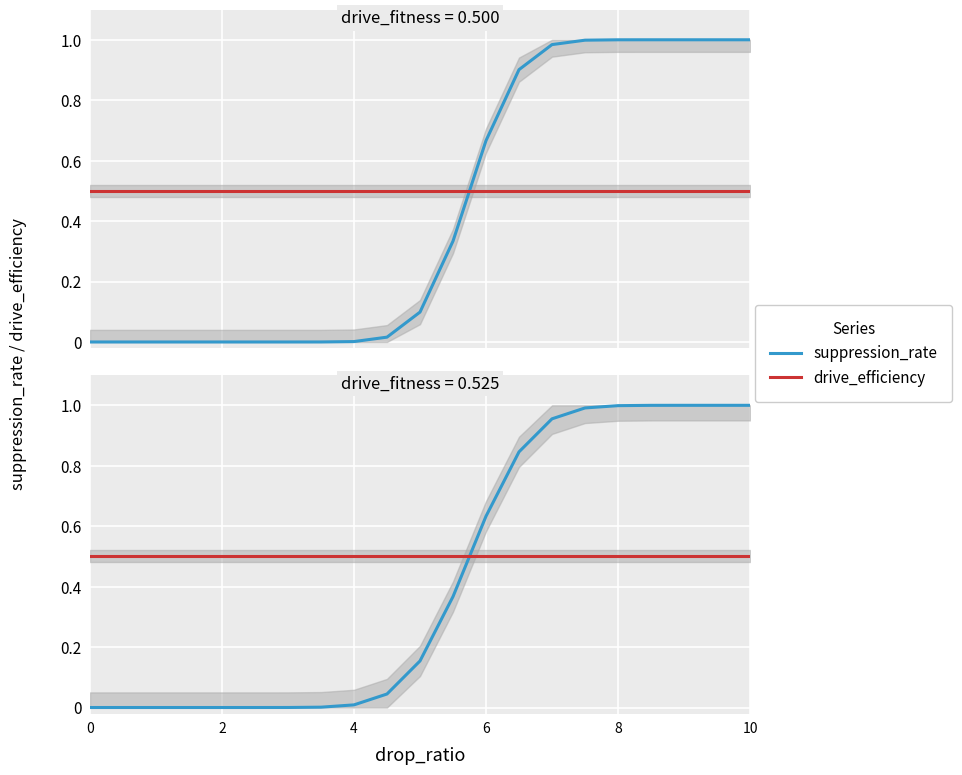

True or false: drive_efficiency has a value of 0.3 at 4.

False